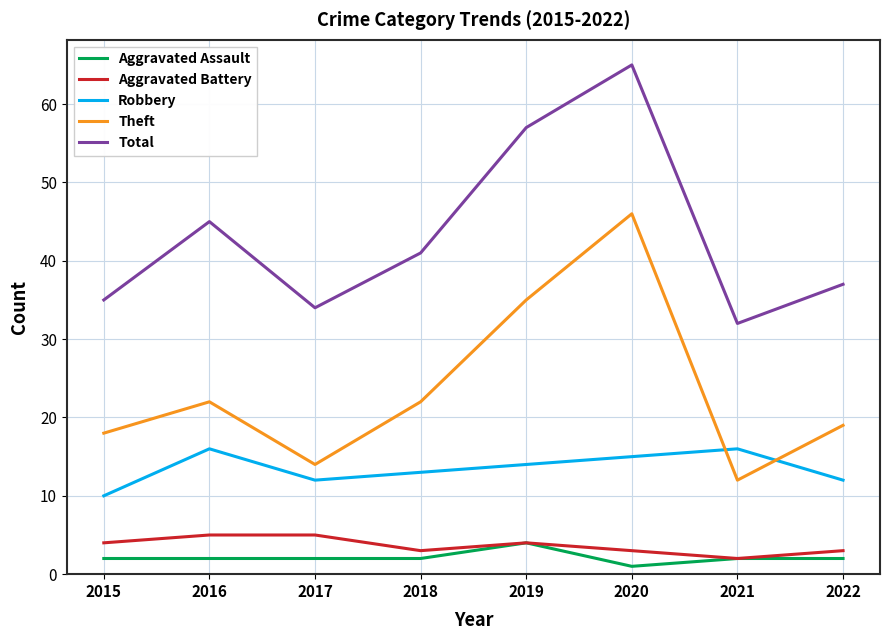

Read the Robbery value at 2022.

12